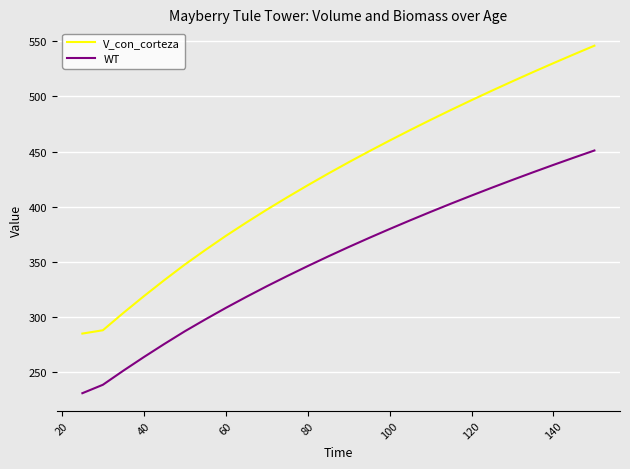

List the series in order of their peak value, highest first.

V_con_corteza, WT